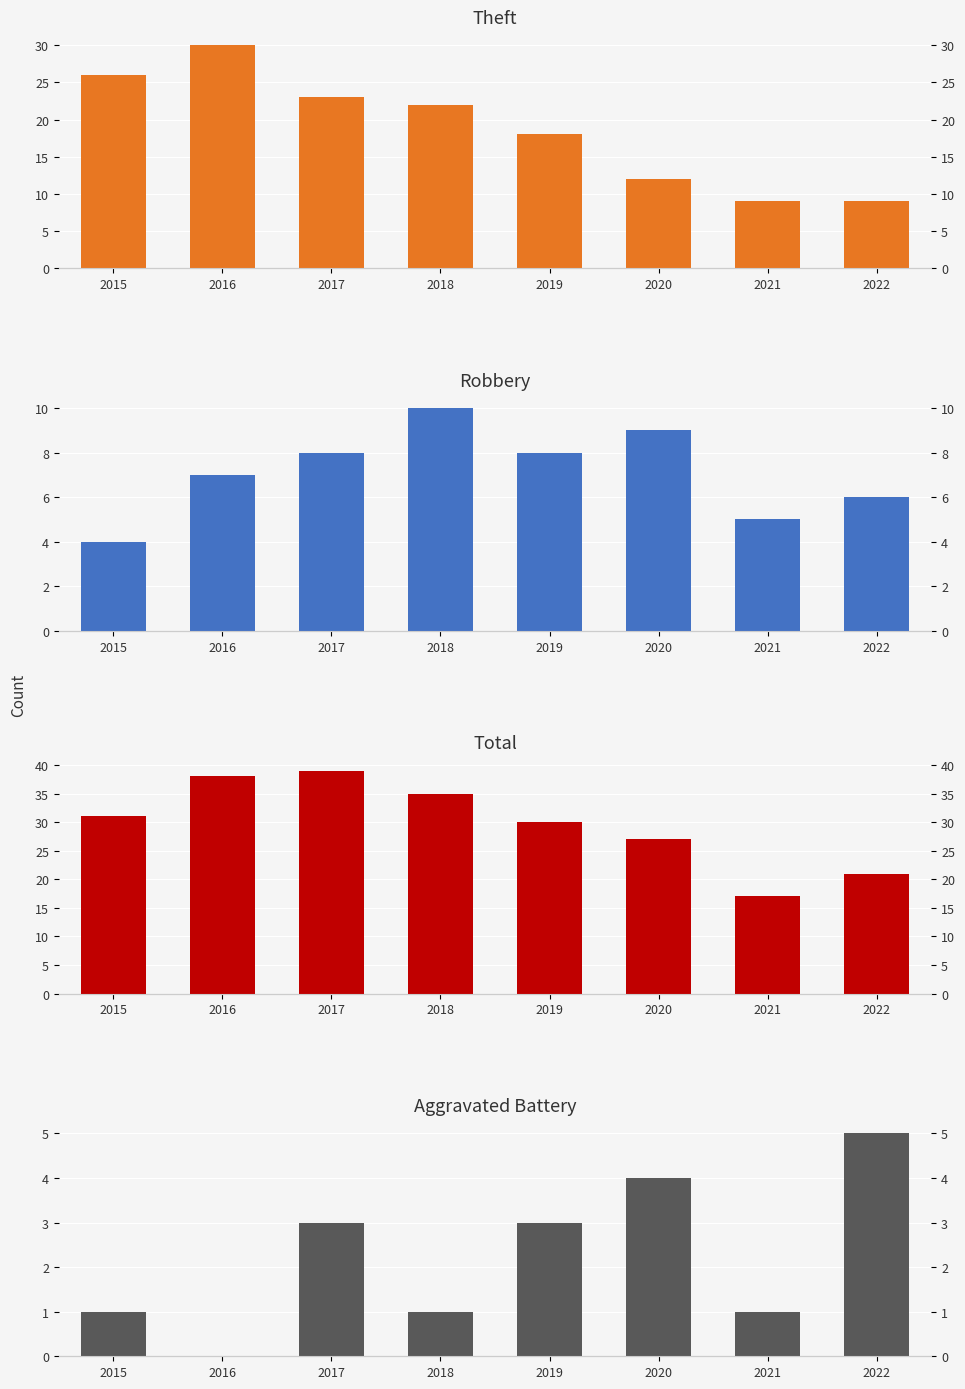

How many values in the Total series exceed 31?

3